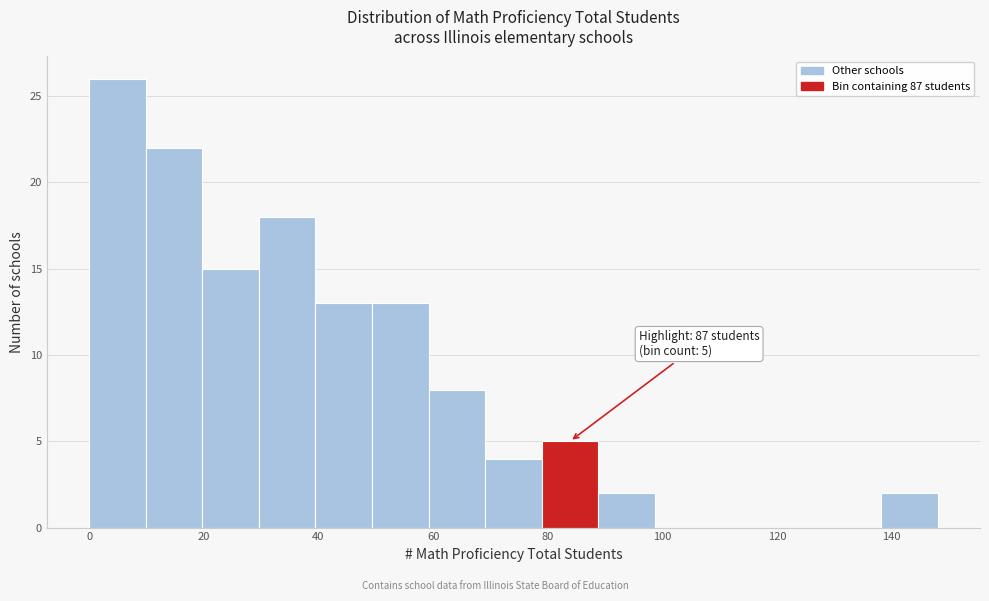

Over which range of the x-axis is the bar tallest?

0 to 10